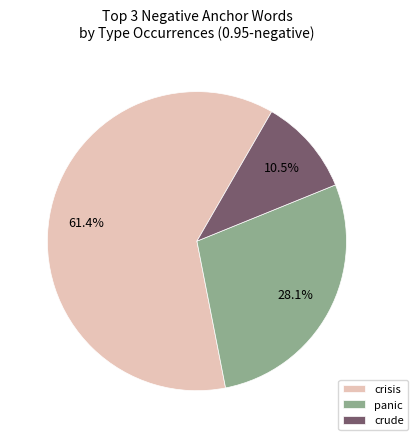

How many slices are in this pie chart?

3